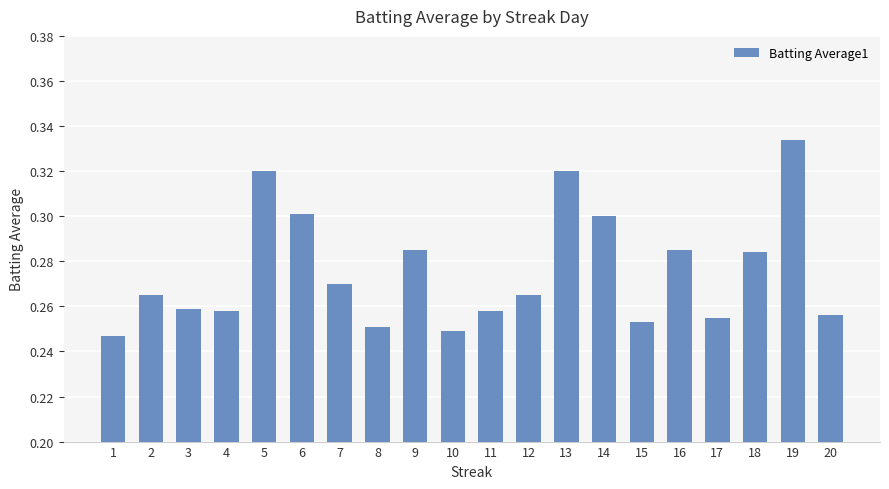

What is the sum of all values?

5.5